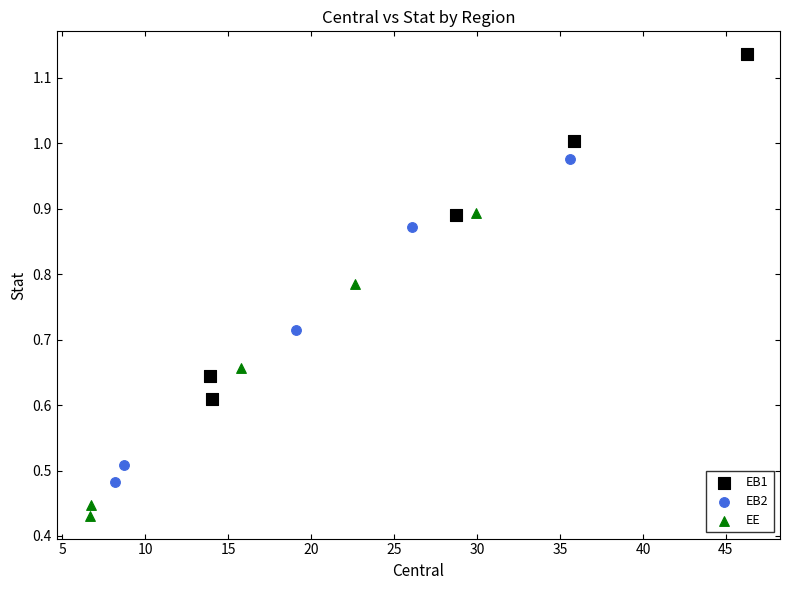

Which series contains the lowest Y value?

EE